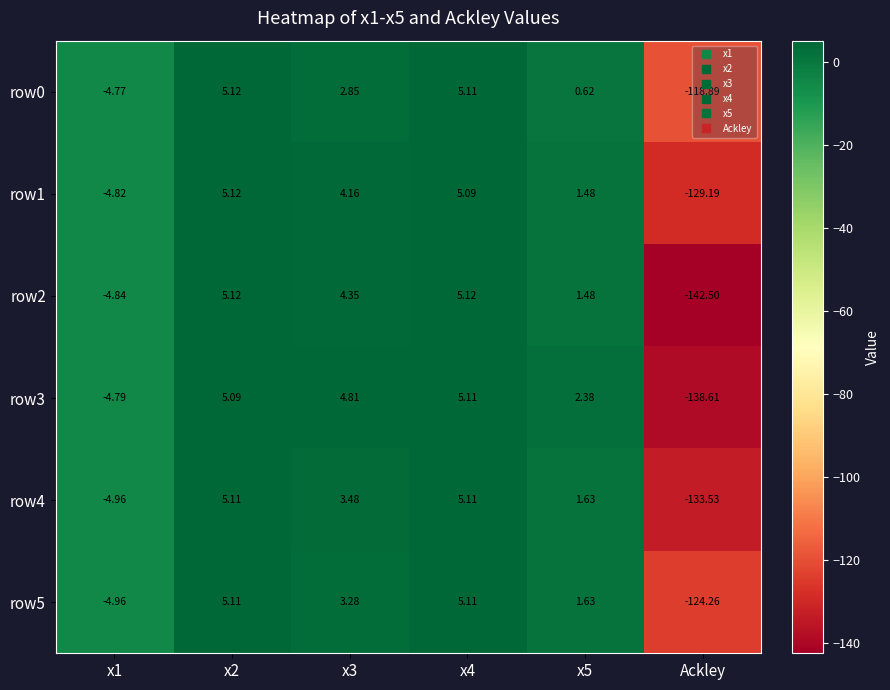

At which category does the chart reach its minimum across all series?

Ackley